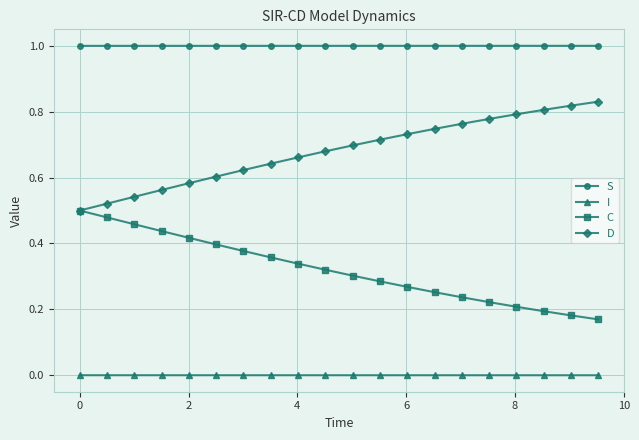

True or false: D and S intersect in this chart.

False